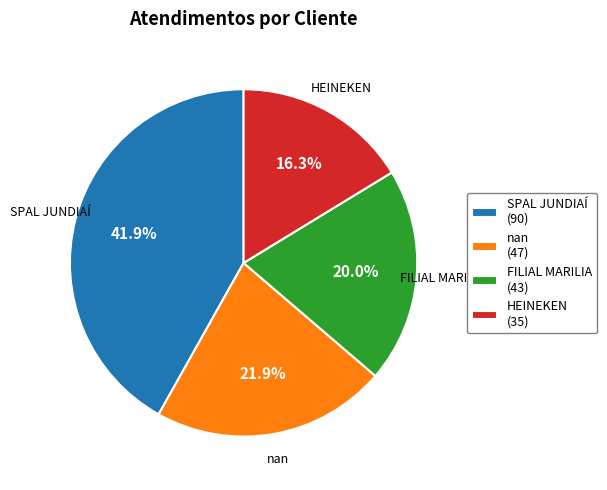

Does any single category account for the majority?

No